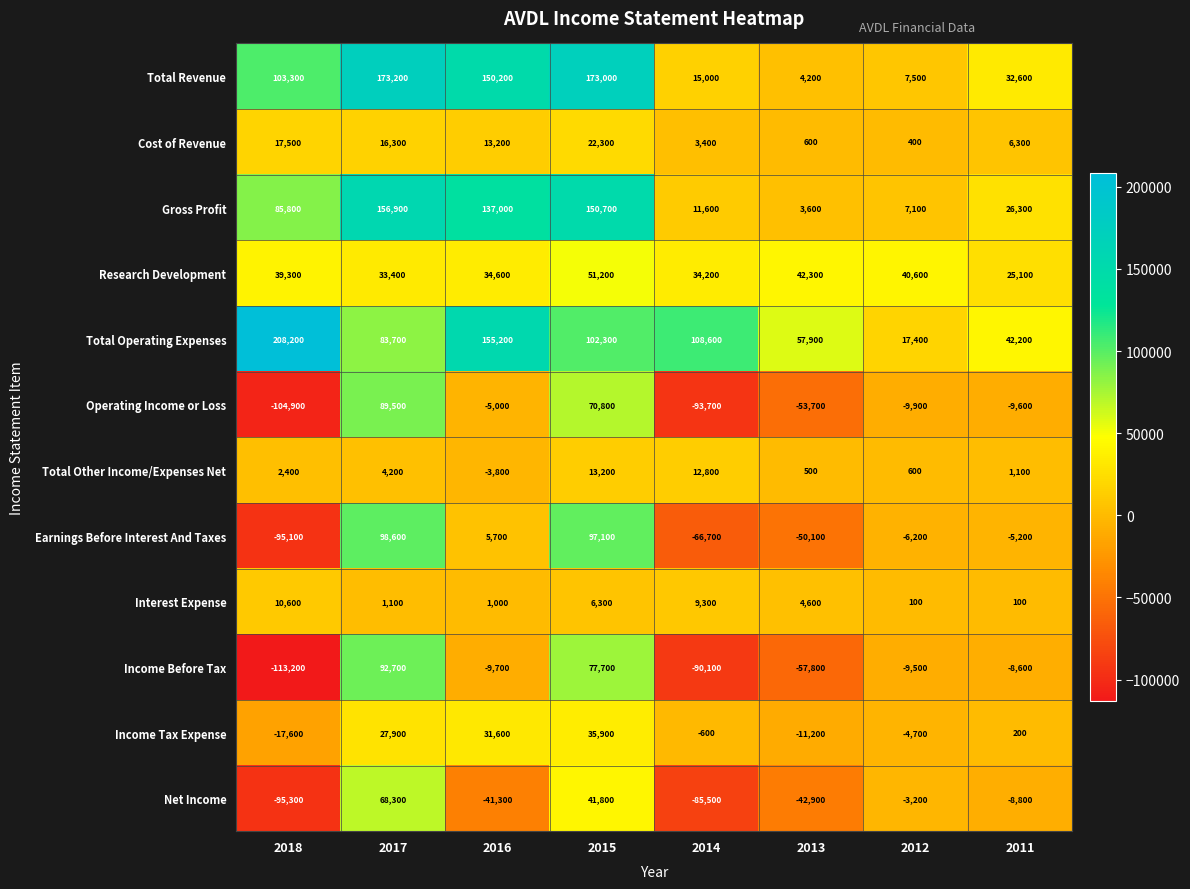

What is the sum of the Total Other Income/Expenses Net values at 2015 and 2013?

13700